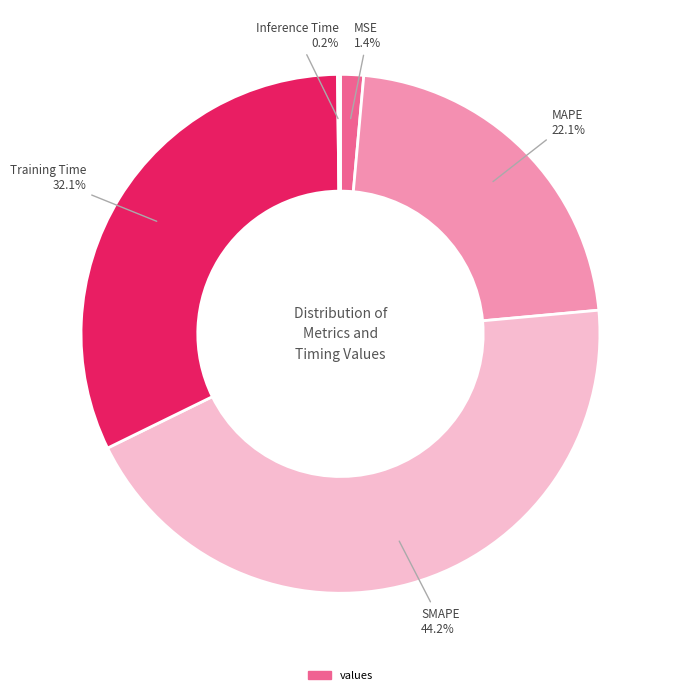

Does any single category account for the majority?

No